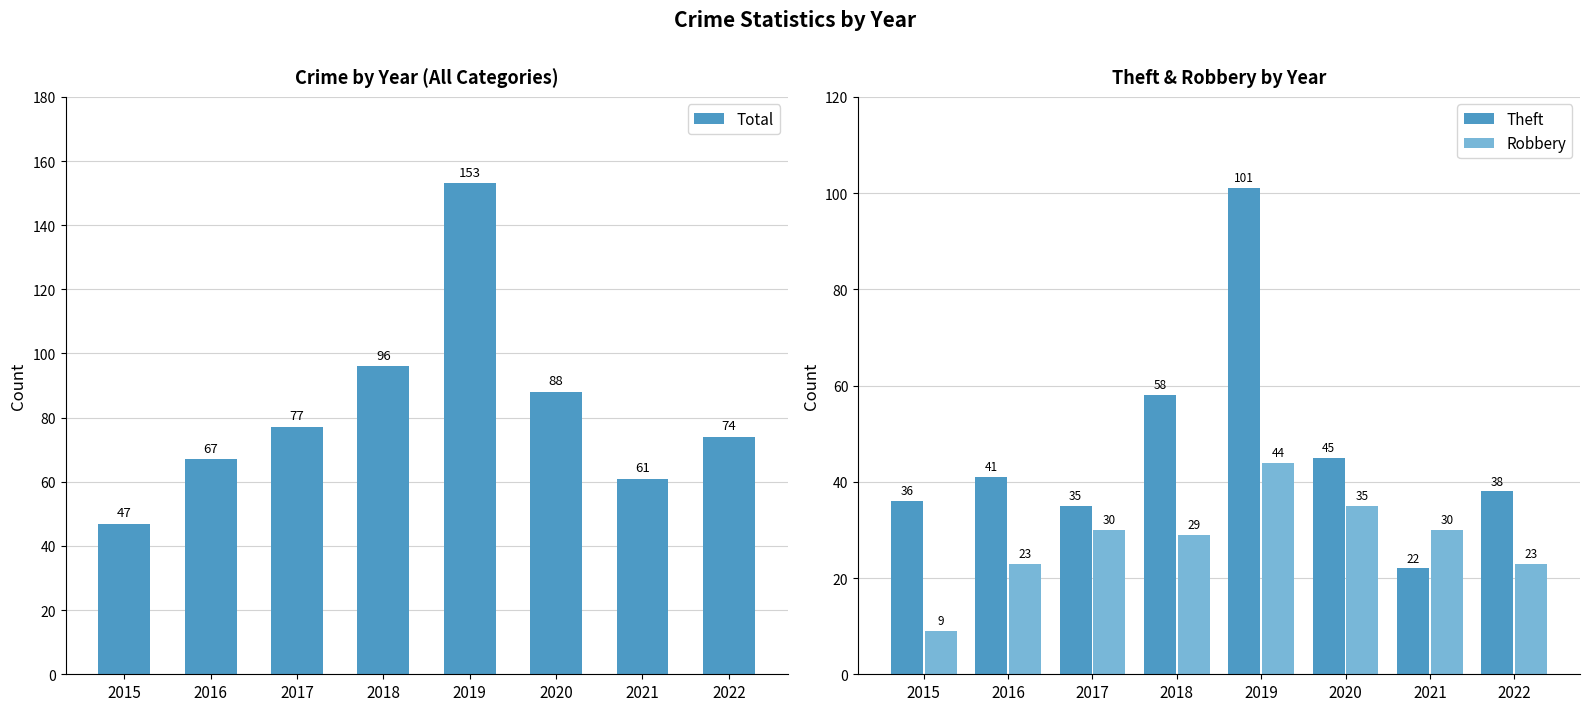

What is the sum of the Total values at 2021 and 2015?

108